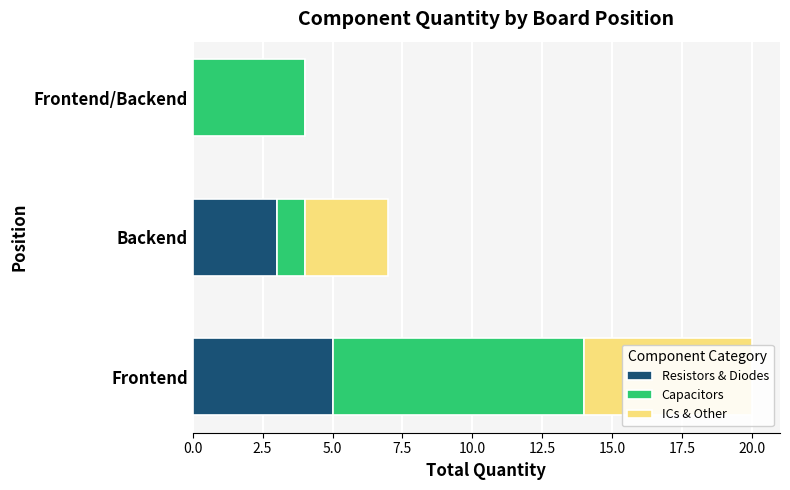

Is the value of Resistors & Diodes at Backend greater than the value of ICs & Other at Frontend?

No